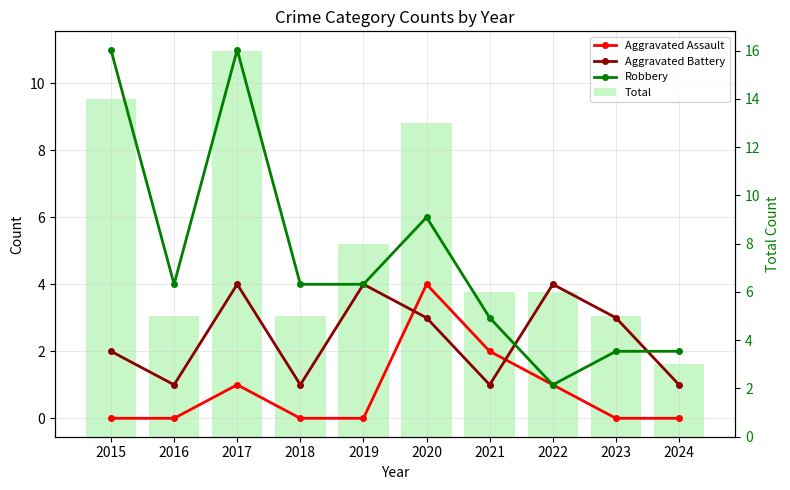

Is it true that Robbery equals 4 at 2018?

True